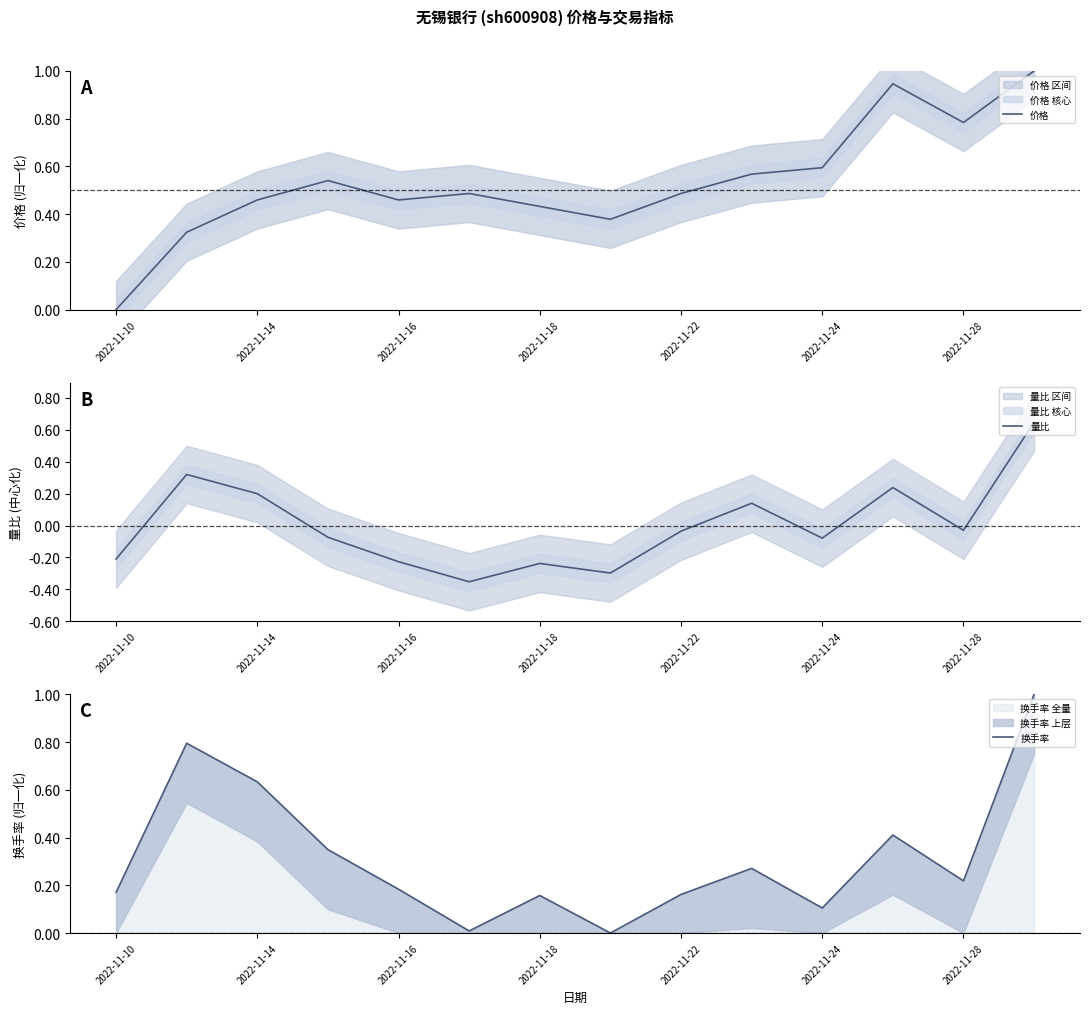

At which label does 价格 reach its minimum?

2022-11-10